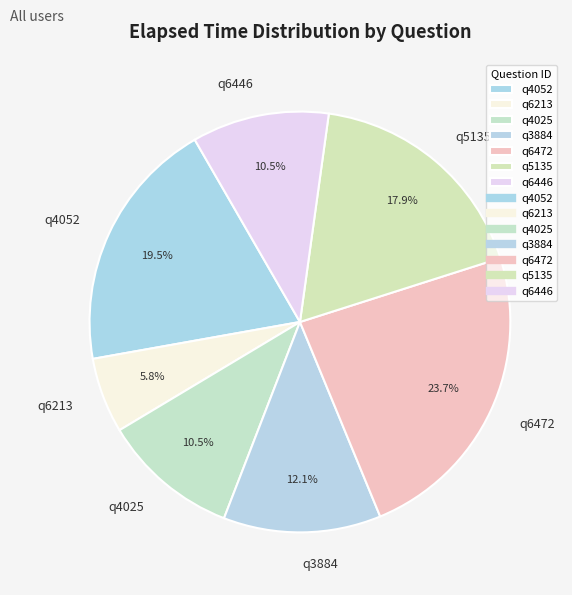

Which category has the biggest portion of the pie?

q6472